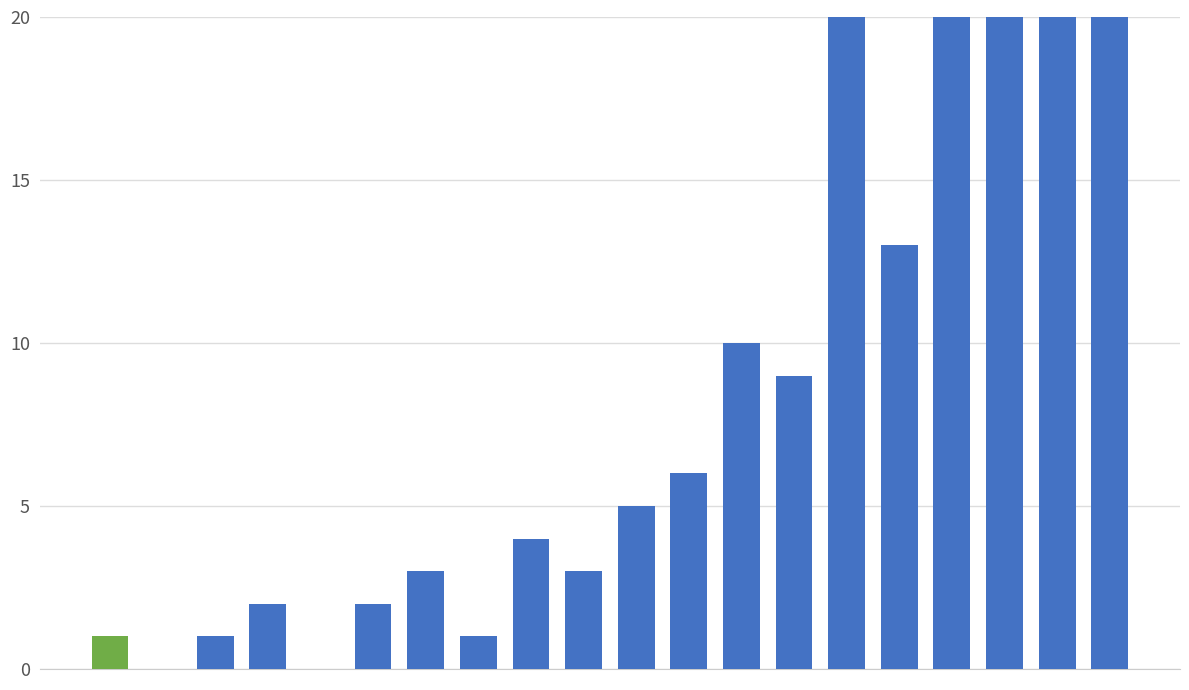

What is the difference between the maximum and minimum values?

35